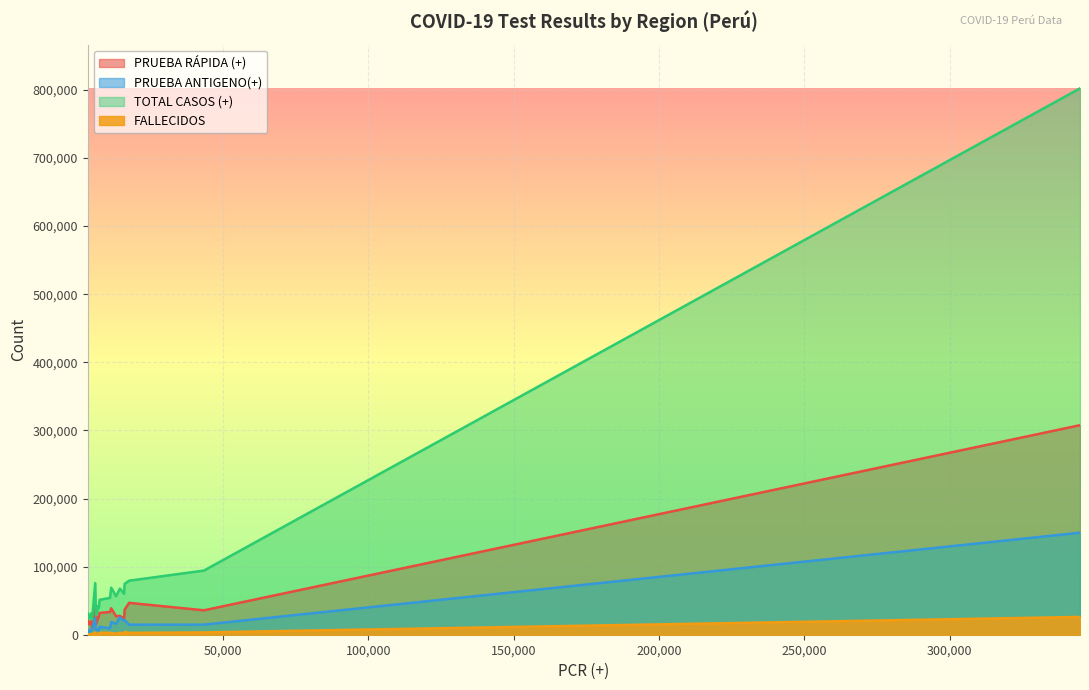

How many intersections are there between PRUEBA ANTIGENO(+) and PRUEBA RÁPIDA (+)?

2